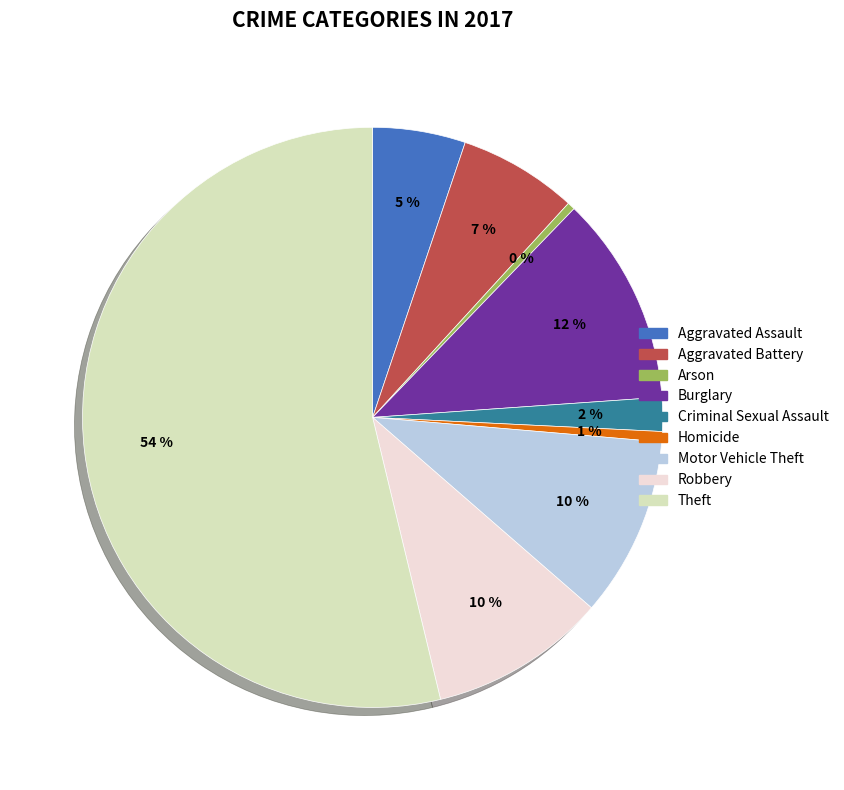

How many slices are in this pie chart?

9